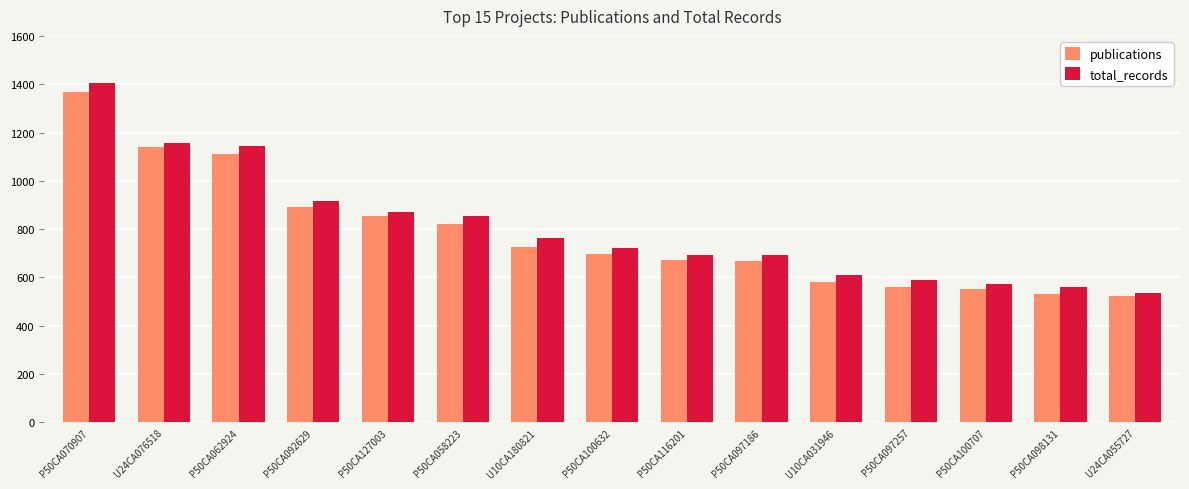

How many data points in total_records are less than 720?

7